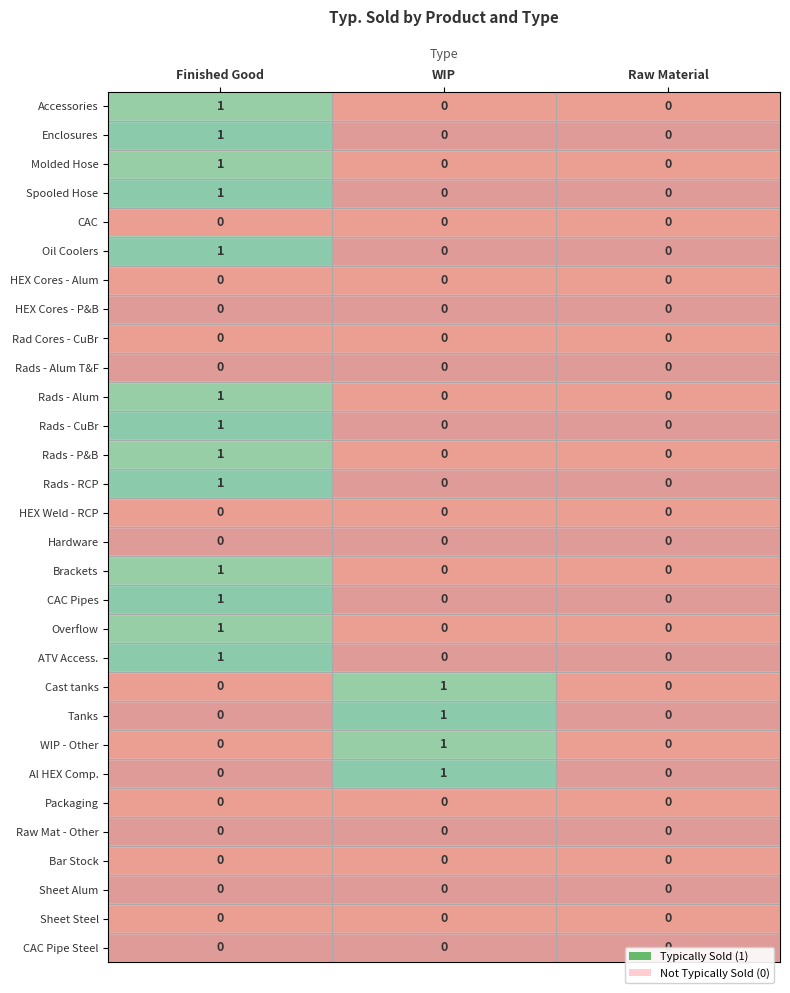

The value of Al HEX Comp. at Raw Material is 1. True or false?

False